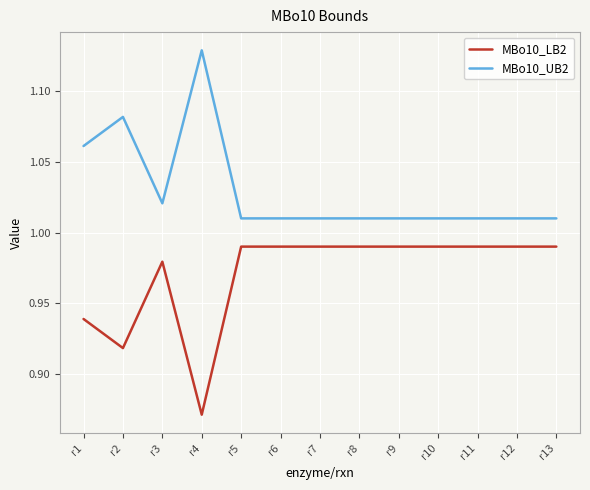

In MBo10_LB2, how many points are lower than both neighbors (excluding endpoints)?

2